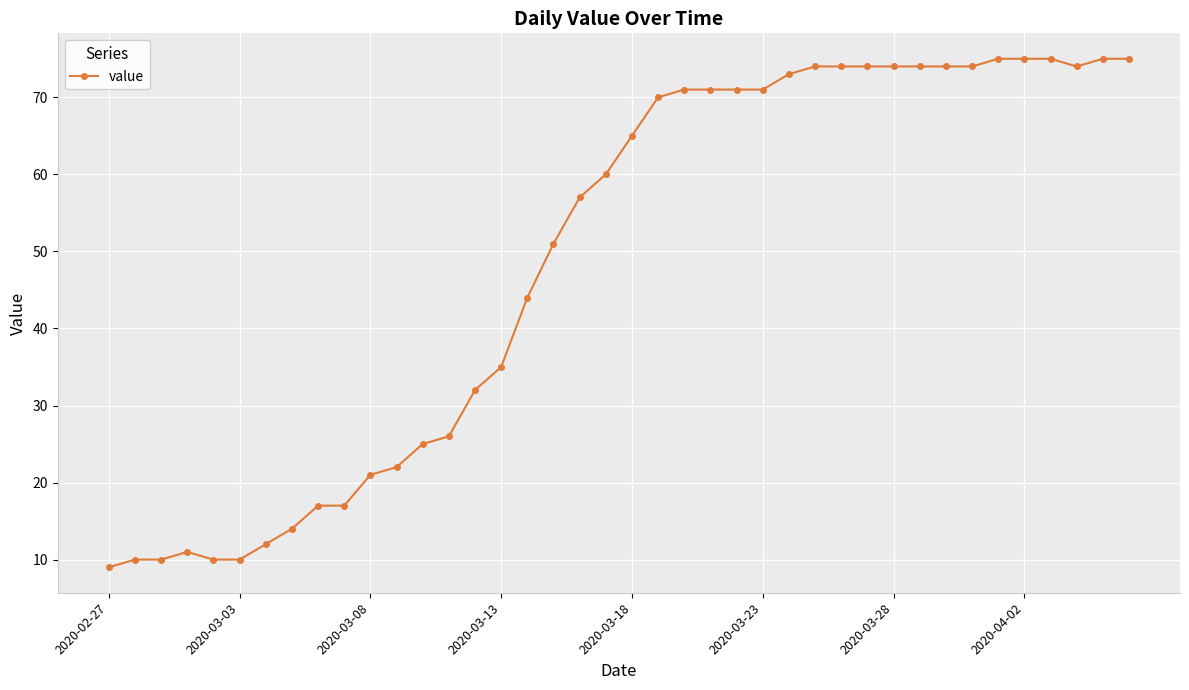

What is the value of the 36th point from the left?

75